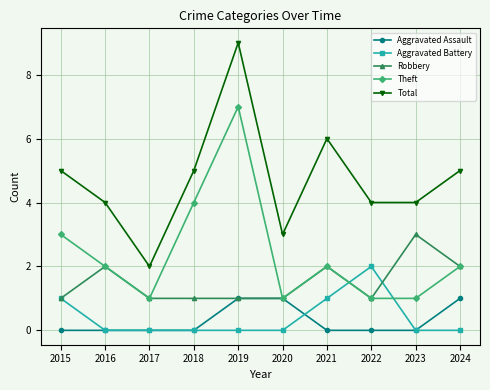

List the series in order of their peak value, highest first.

Total, Theft, Robbery, Aggravated Battery, Aggravated Assault